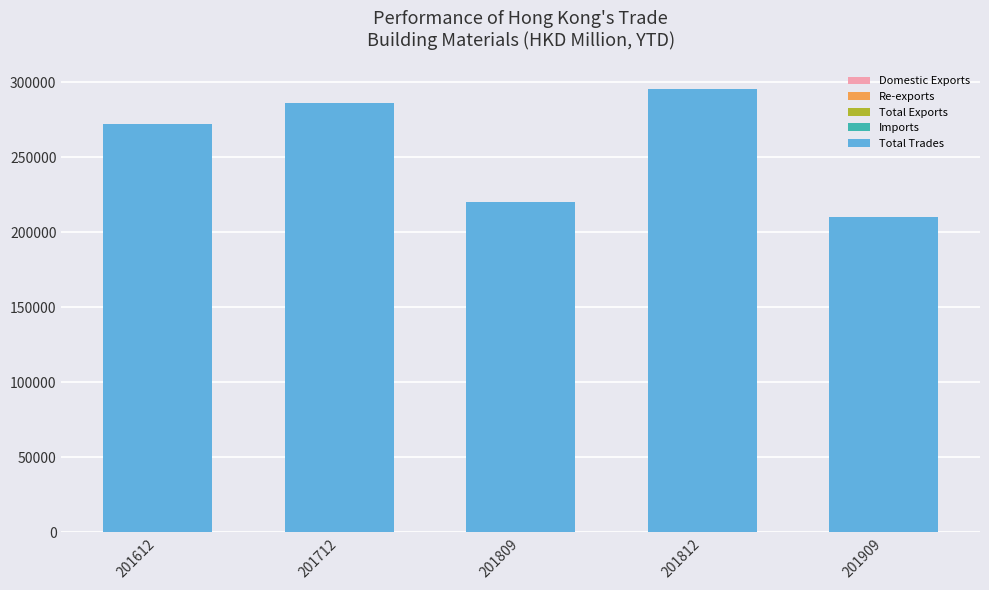

The value of Domestic Exports at 201809 is 126.1. True or false?

False